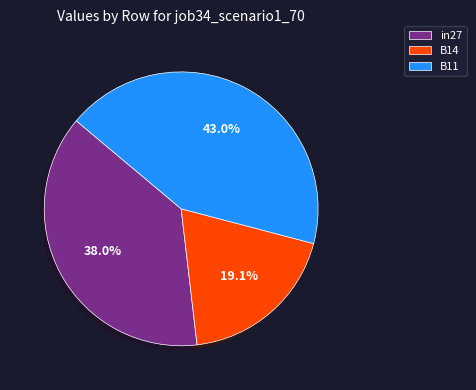

Which slice is the smallest?

B14